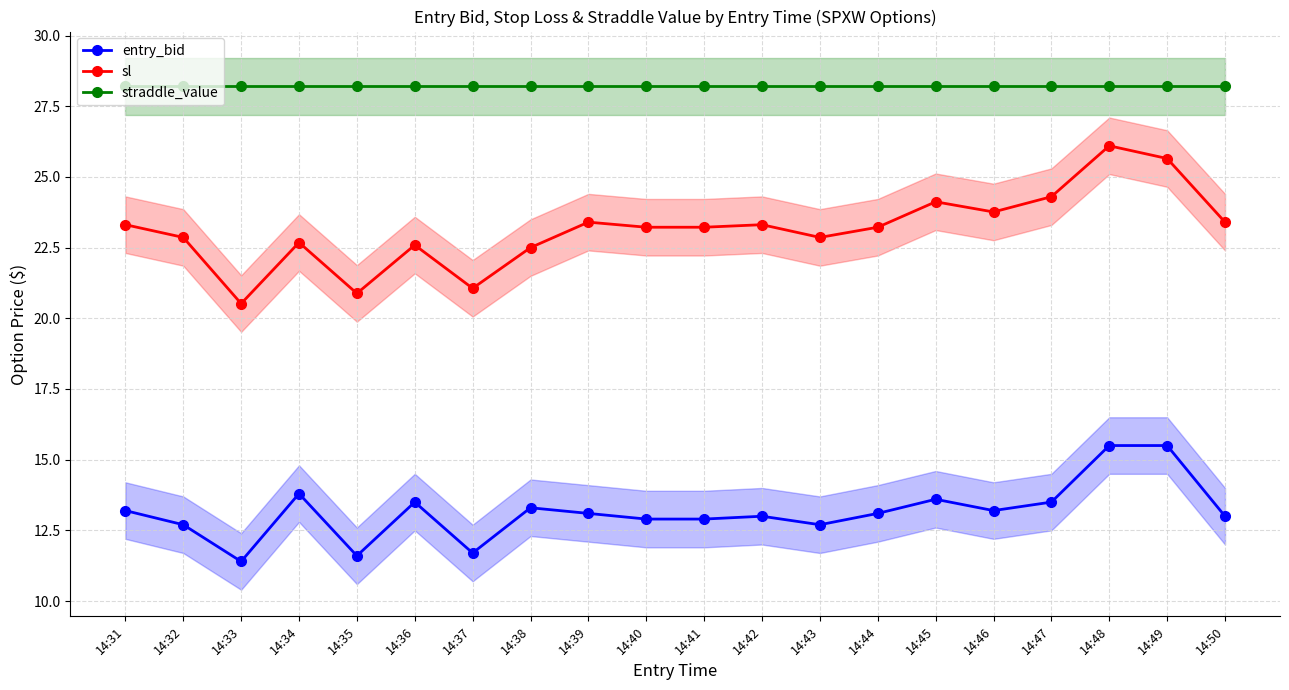

Rank the categories by straddle_value value from lowest to highest.

14:31, 14:32, 14:33, 14:34, 14:35, 14:36, 14:37, 14:38, 14:39, 14:40, 14:41, 14:42, 14:43, 14:44, 14:45, 14:46, 14:47, 14:48, 14:49, 14:50